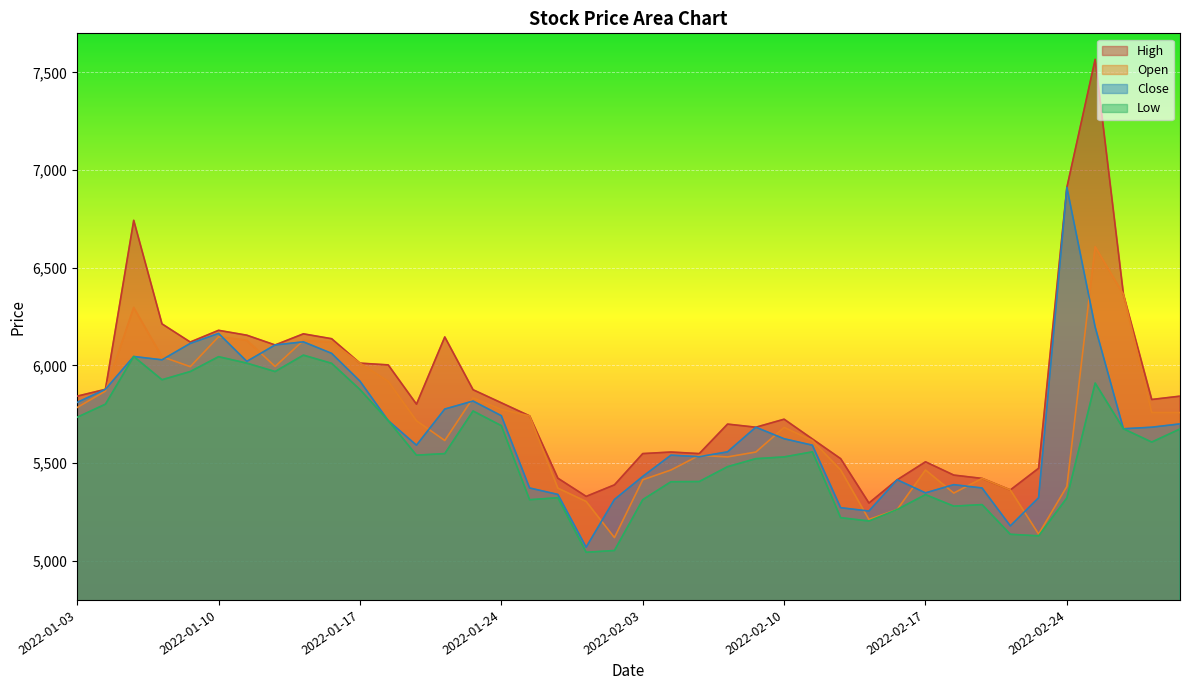

Reading right to left, what are all the values shown in this chart?

Open: 2022-03-03=5759	2022-03-02=5759	2022-02-28=6364	2022-02-25=6608	2022-02-24=5381	2022-02-23=5137	2022-02-22=5363	2022-02-21=5422	2022-02-18=5347	2022-02-17=5465	2022-02-16=5263	2022-02-15=5212	2022-02-14=5465	2022-02-11=5616	2022-02-10=5683	2022-02-09=5557	2022-02-08=5532	2022-02-07=5540	2022-02-04=5465	2022-02-03=5415	2022-01-28=5119	2022-01-27=5304	2022-01-26=5372	2022-01-25=5742	2022-01-24=5775	2022-01-21=5834	2022-01-20=5616	2022-01-19=5717	2022-01-18=5919	2022-01-17=6012	2022-01-14=6120	2022-01-13=6128	2022-01-12=5995	2022-01-11=6129	2022-01-10=6147	2022-01-07=5994	2022-01-06=6045	2022-01-05=6297	2022-01-04=5869	2022-01-03=5785
High: 2022-03-03=5843	2022-03-02=5826	2022-02-28=6364	2022-02-25=7567	2022-02-24=6912	2022-02-23=5474	2022-02-22=5363	2022-02-21=5422	2022-02-18=5439	2022-02-17=5507	2022-02-16=5415	2022-02-15=5296	2022-02-14=5523	2022-02-11=5624	2022-02-10=5725	2022-02-09=5684	2022-02-08=5700	2022-02-07=5549	2022-02-04=5557	2022-02-03=5549	2022-01-28=5389	2022-01-27=5330	2022-01-26=5423	2022-01-25=5742	2022-01-24=5809	2022-01-21=5876	2022-01-20=6146	2022-01-19=5802	2022-01-18=6003	2022-01-17=6012	2022-01-14=6137	2022-01-13=6162	2022-01-12=6105	2022-01-11=6155	2022-01-10=6180	2022-01-07=6120	2022-01-06=6213	2022-01-05=6743	2022-01-04=5878	2022-01-03=5843
Low: 2022-03-03=5675	2022-03-02=5608	2022-02-28=5676	2022-02-25=5910	2022-02-24=5322	2022-02-23=5128	2022-02-22=5136	2022-02-21=5288	2022-02-18=5280	2022-02-17=5339	2022-02-16=5263	2022-02-15=5204	2022-02-14=5221	2022-02-11=5558	2022-02-10=5532	2022-02-09=5523	2022-02-08=5482	2022-02-07=5406	2022-02-04=5405	2022-02-03=5313	2022-01-28=5053	2022-01-27=5044	2022-01-26=5323	2022-01-25=5313	2022-01-24=5692	2022-01-21=5767	2022-01-20=5549	2022-01-19=5541	2022-01-18=5718	2022-01-17=5877	2022-01-14=6011	2022-01-13=6053	2022-01-12=5969	2022-01-11=6012	2022-01-10=6045	2022-01-07=5969	2022-01-06=5927	2022-01-05=6046	2022-01-04=5802	2022-01-03=5735
Close: 2022-03-03=5701	2022-03-02=5684	2022-02-28=5676	2022-02-25=6197	2022-02-24=6912	2022-02-23=5323	2022-02-22=5179	2022-02-21=5373	2022-02-18=5390	2022-02-17=5348	2022-02-16=5415	2022-02-15=5255	2022-02-14=5272	2022-02-11=5592	2022-02-10=5625	2022-02-09=5684	2022-02-08=5558	2022-02-07=5533	2022-02-04=5541	2022-02-03=5432	2022-01-28=5314	2022-01-27=5070	2022-01-26=5340	2022-01-25=5373	2022-01-24=5743	2022-01-21=5818	2022-01-20=5777	2022-01-19=5592	2022-01-18=5718	2022-01-17=5920	2022-01-14=6062	2022-01-13=6121	2022-01-12=6105	2022-01-11=6021	2022-01-10=6164	2022-01-07=6113	2022-01-06=6029	2022-01-05=6046	2022-01-04=5878	2022-01-03=5811